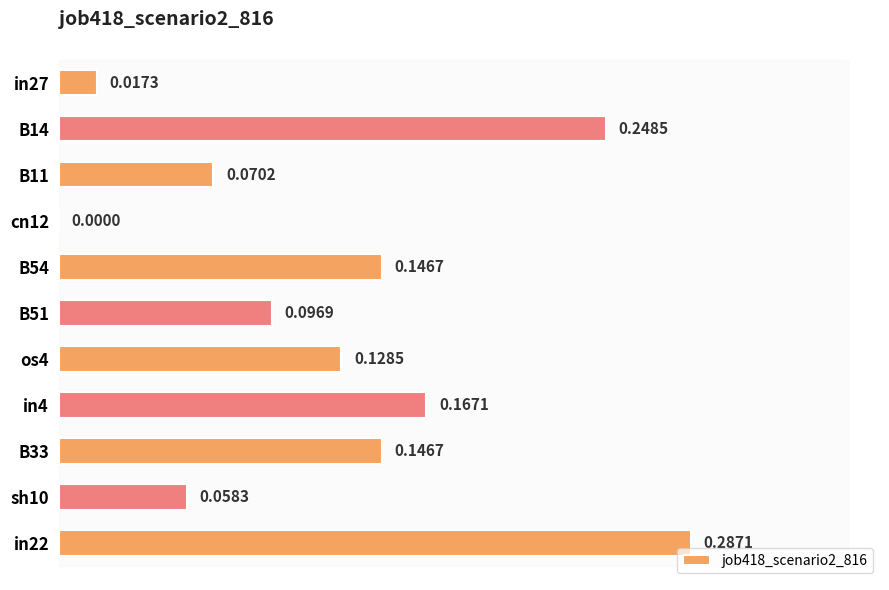

What is the sum of all values?

1.4